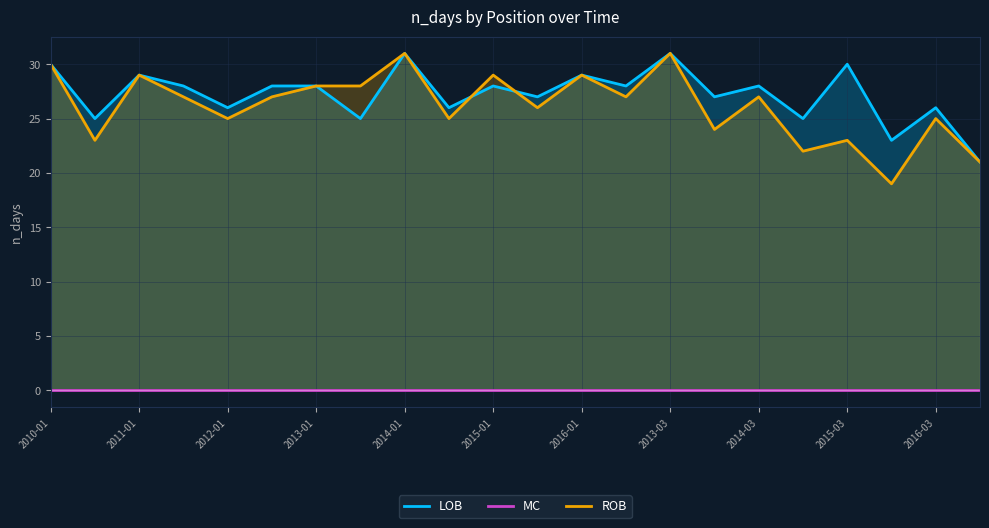

How many lines are shown in the chart?

3